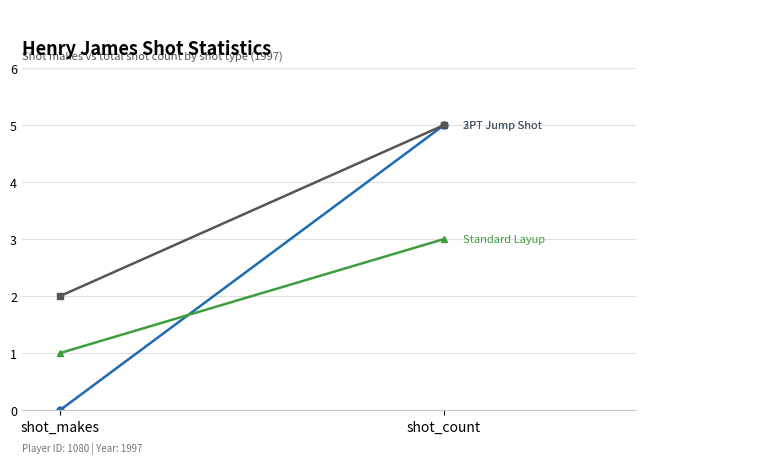

Rank the categories by 2PT Jump Shot value from lowest to highest.

shot_makes, shot_count